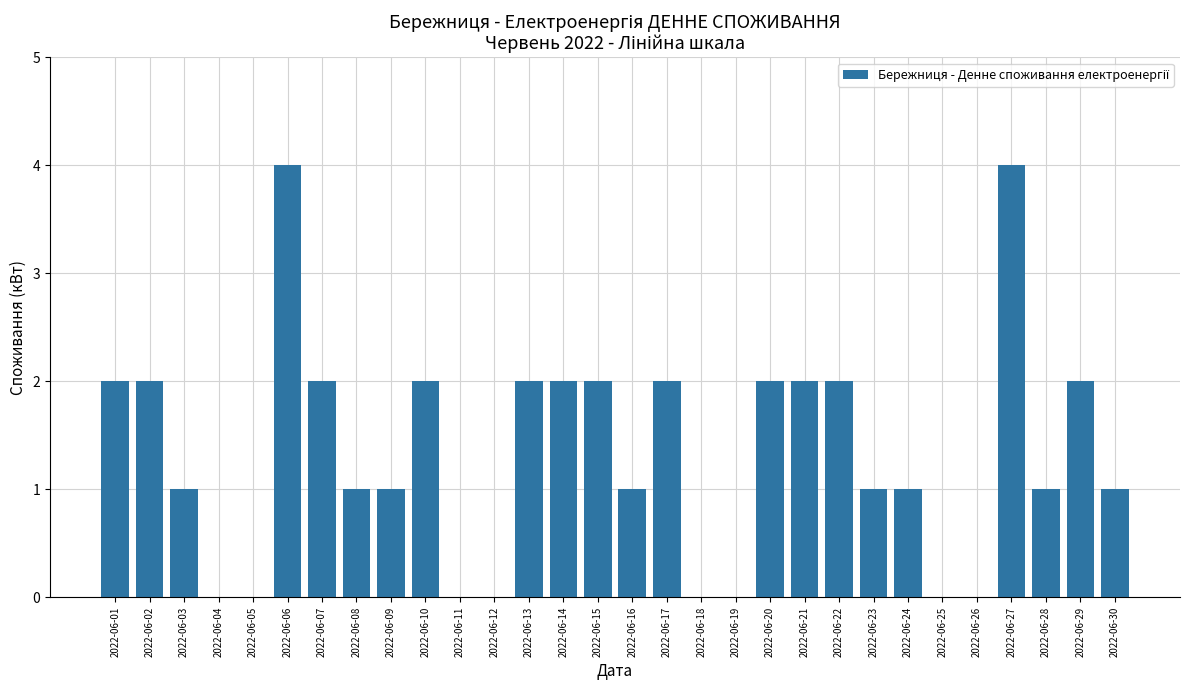

What is the sum of all values?

40